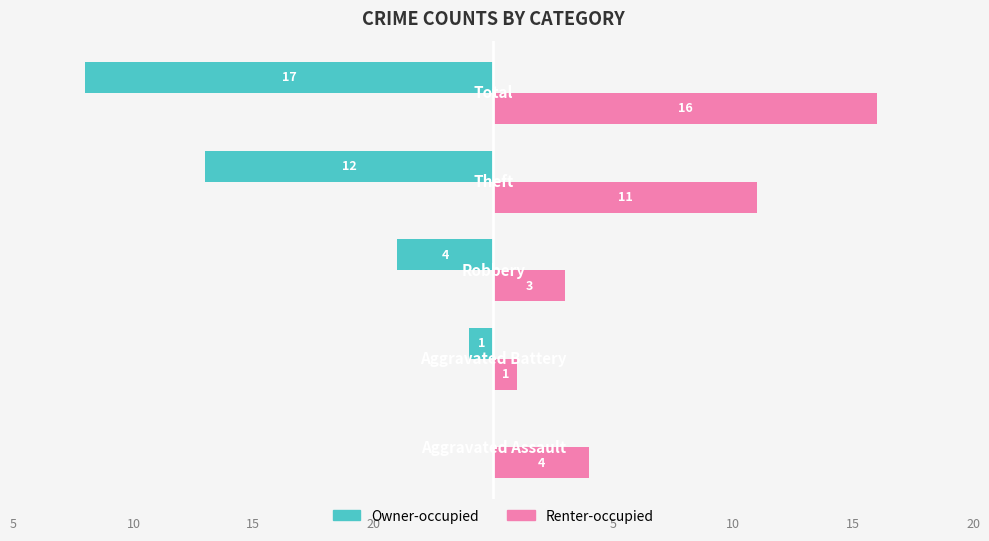

What is the value of the Renter-occupied bar at the 5th from the left?

16